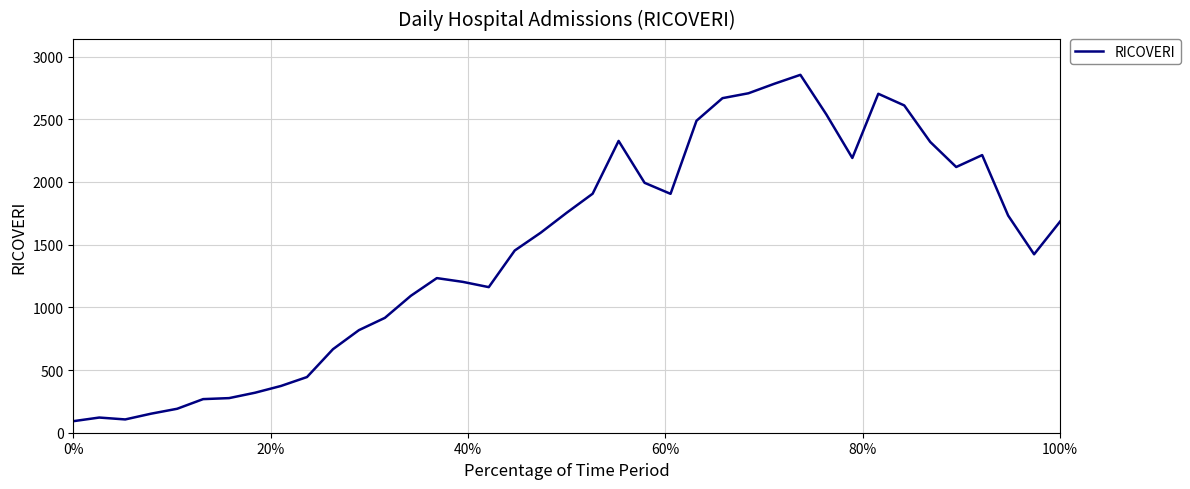

What is the maximum value shown in the chart?

2854